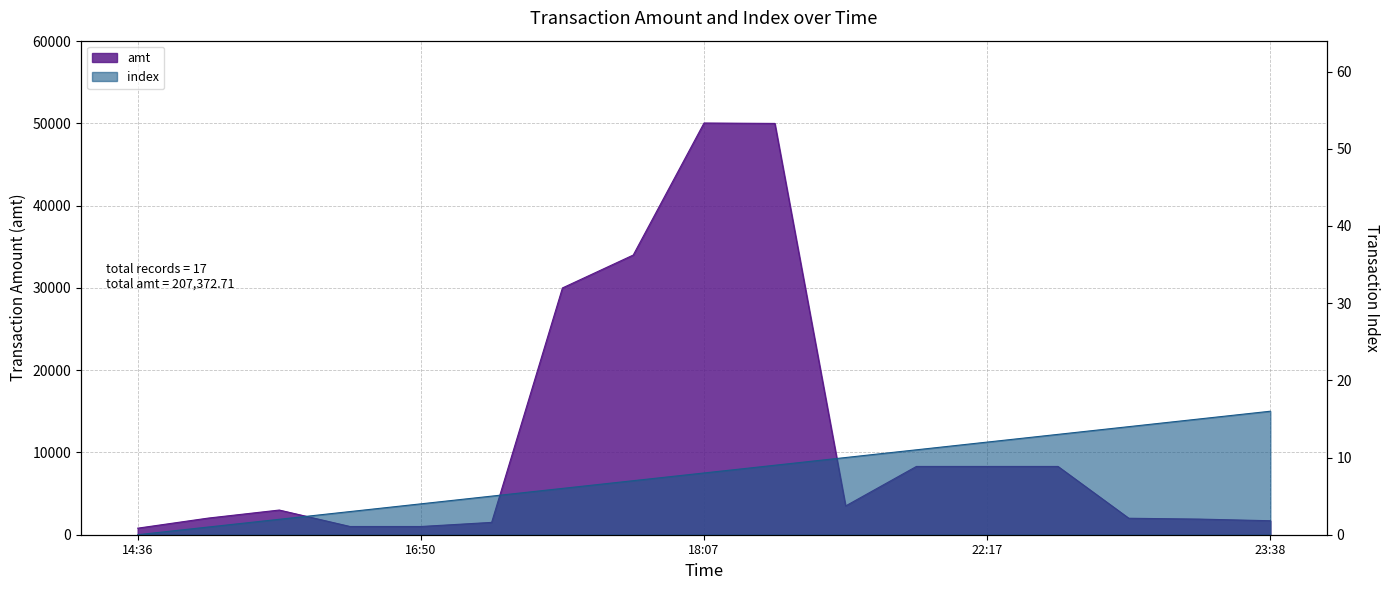

True or false: index and amt cross at least once.

False